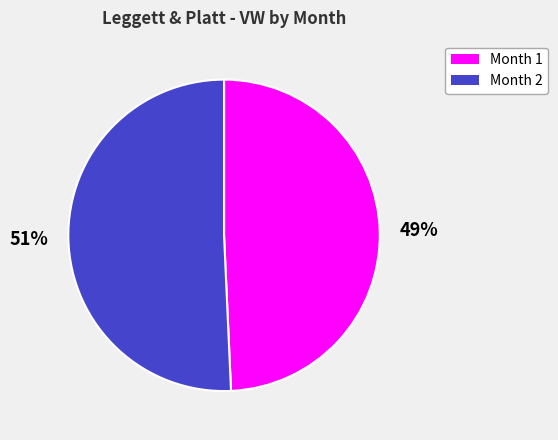

Is it true that Month 2 is 37% of the pie?

False